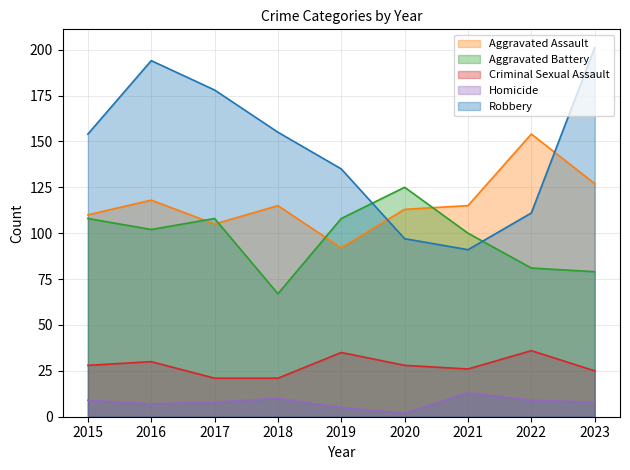

At which category does the chart reach its peak across all series?

2023